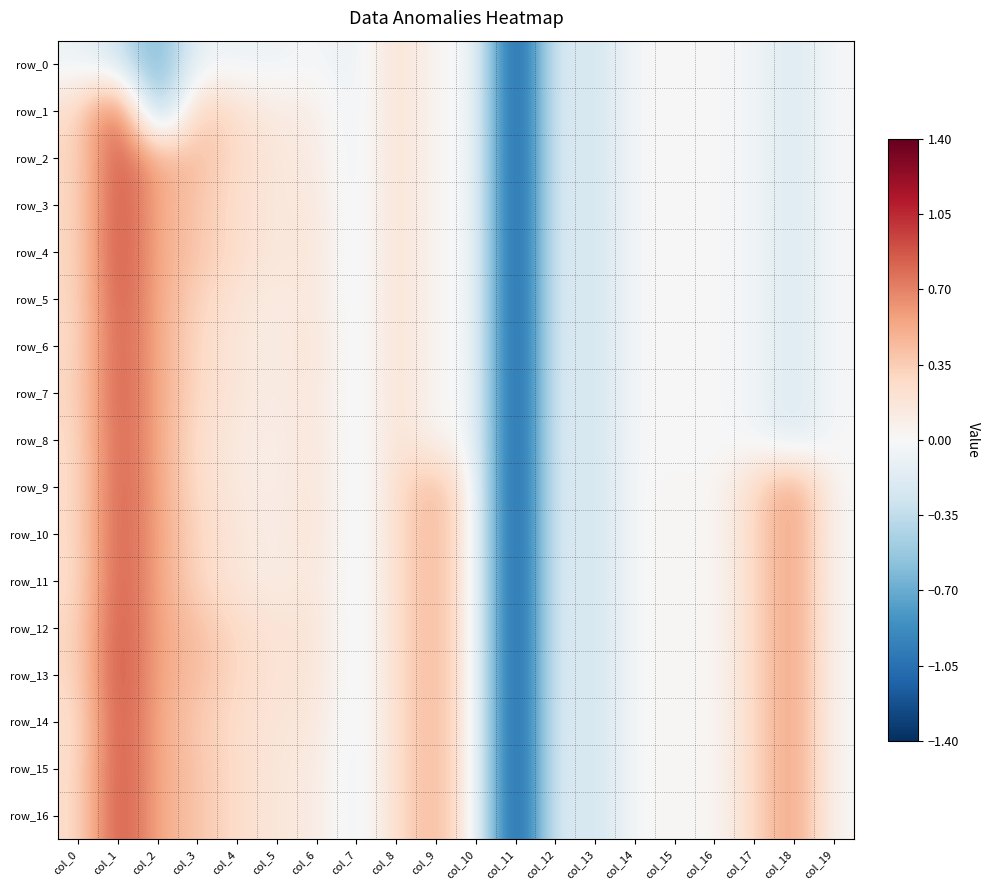

What is the difference between the row_9 values at col_15 and col_13?

0.3